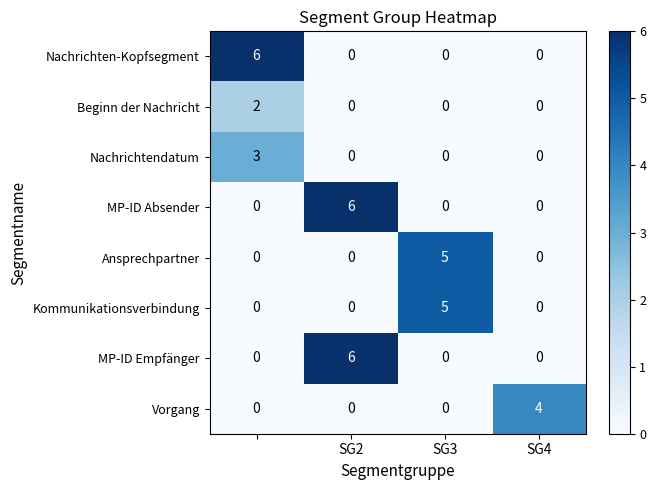

At how many categories does at least one series exceed 0?

4